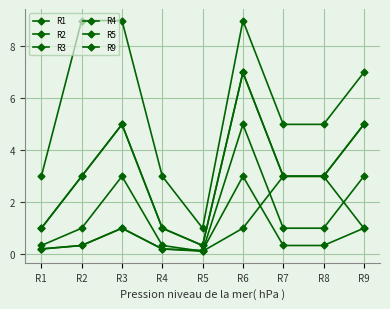

Reading left to right, what are all the values shown in this chart?

R1: R1=1.0	R2=3.0	R3=5.0	R4=1.0	R5=0.3	R6=7.0	R7=3.0	R8=3.0	R9=5.0
R2: R1=0.3	R2=1.0	R3=3.0	R4=0.3	R5=0.1	R6=5.0	R7=1.0	R8=1.0	R9=3.0
R3: R1=0.2	R2=0.3	R3=1.0	R4=0.2	R5=0.1	R6=1.0	R7=3.0	R8=3.0	R9=1.0
R4: R1=1.0	R2=3.0	R3=5.0	R4=1.0	R5=0.3	R6=7.0	R7=3.0	R8=3.0	R9=5.0
R5: R1=3.0	R2=9.0	R3=9.0	R4=3.0	R5=1.0	R6=9.0	R7=5.0	R8=5.0	R9=7.0
R9: R1=0.2	R2=0.3	R3=1.0	R4=0.2	R5=0.1	R6=3.0	R7=0.3	R8=0.3	R9=1.0